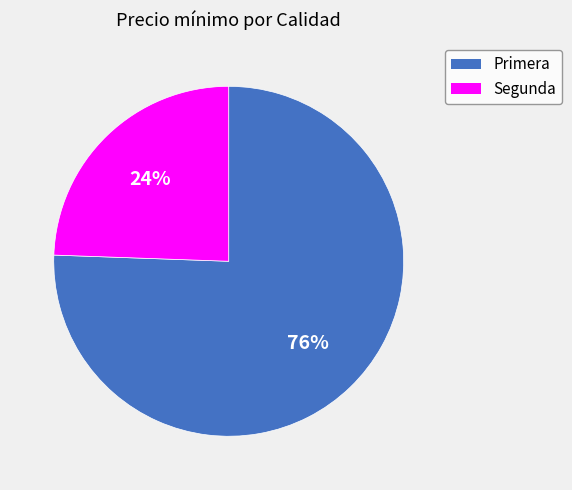

Rank the categories by value from highest to lowest.

Primera, Segunda